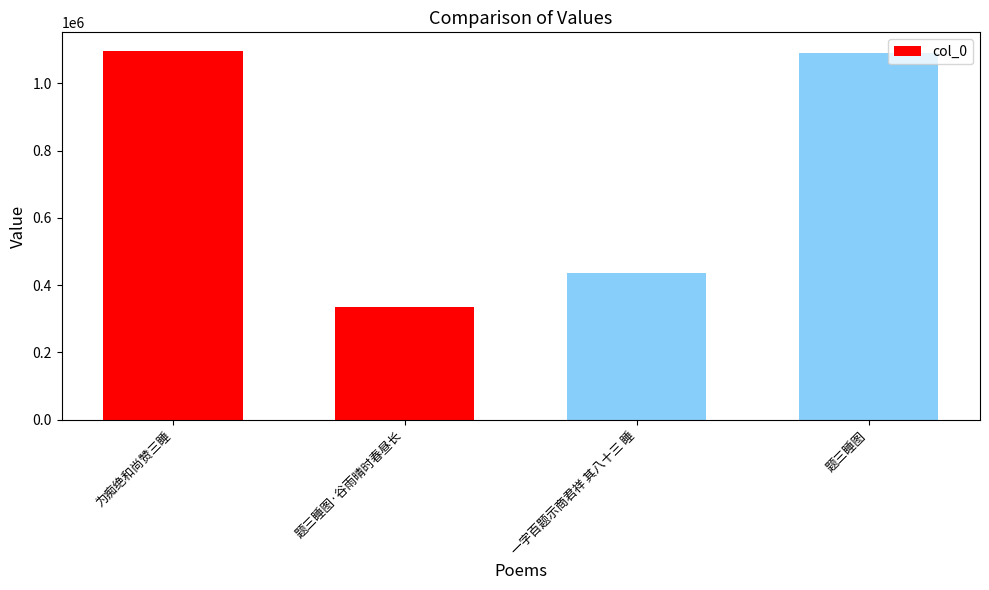

Which label corresponds to the smallest value in the chart?

题三睡图·谷雨晴时春昼长